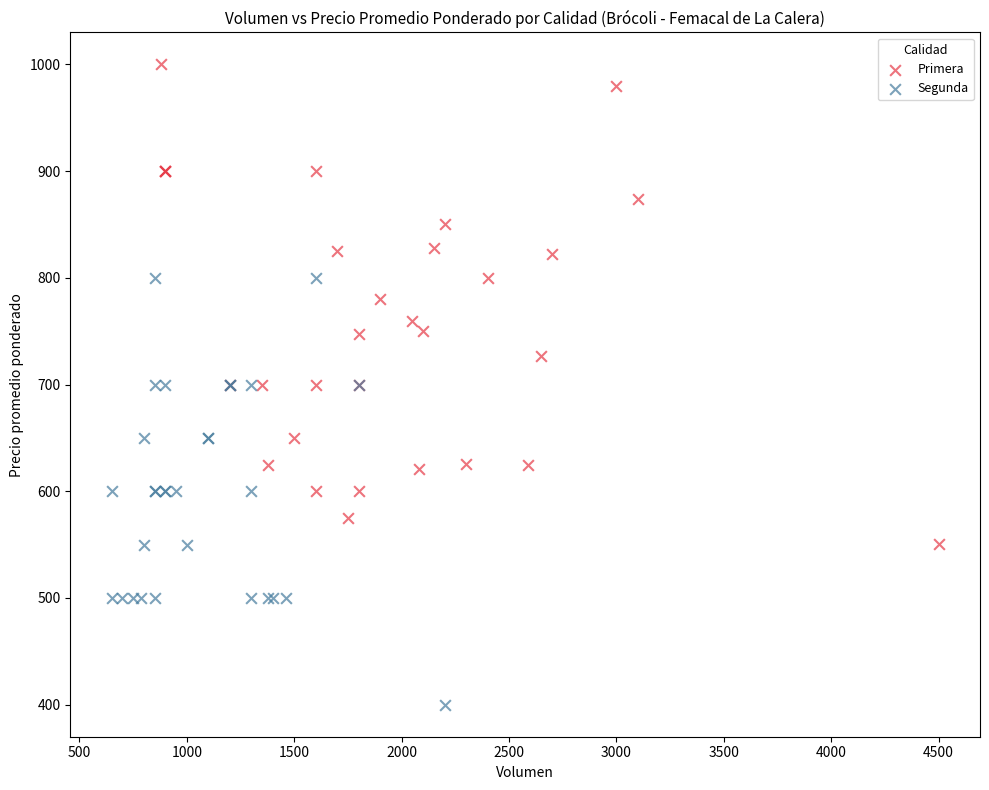

What are all the series names shown in the legend?

Primera, Segunda